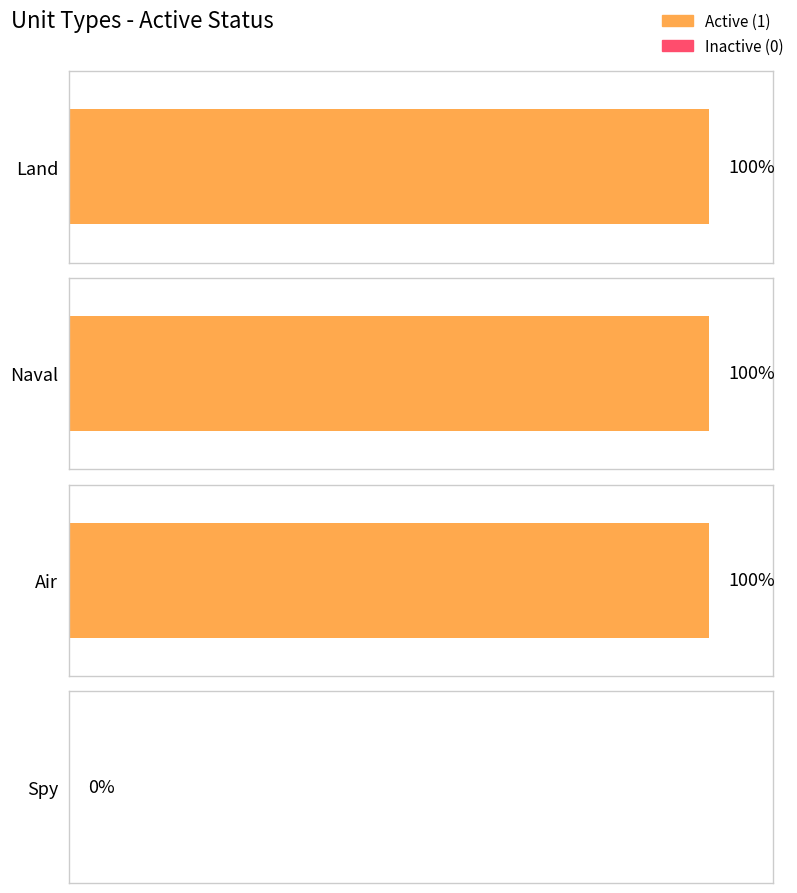

True or false: the data shows 0 at Spy.

True